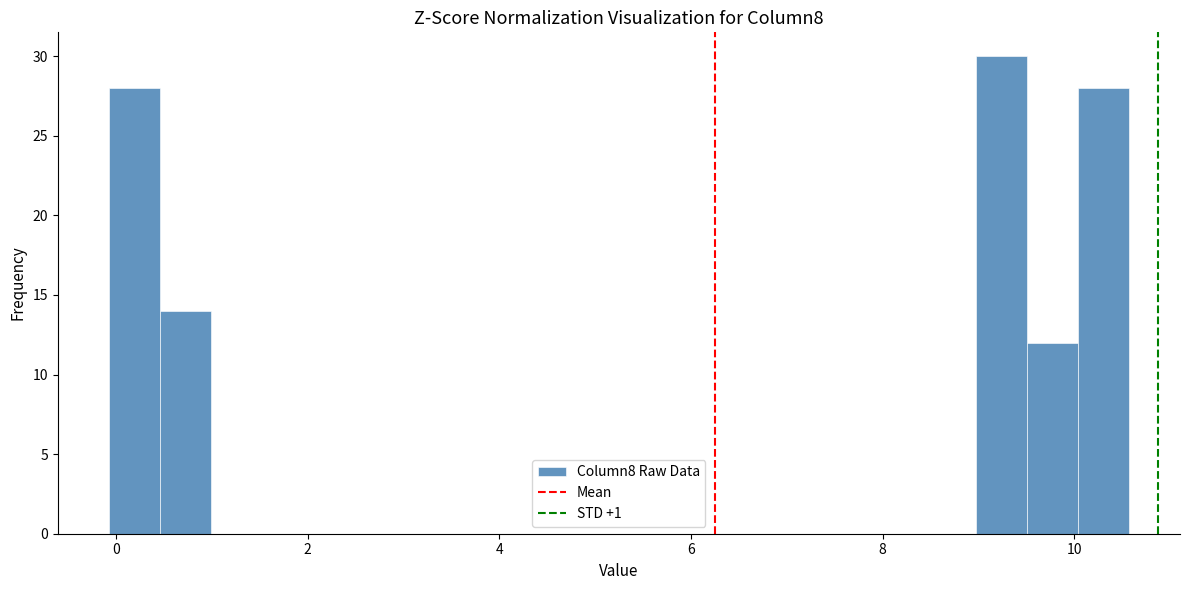

Around what value on the x-axis is the tallest bar? Give the approximate position of its centre, as read against the axis.

9.2